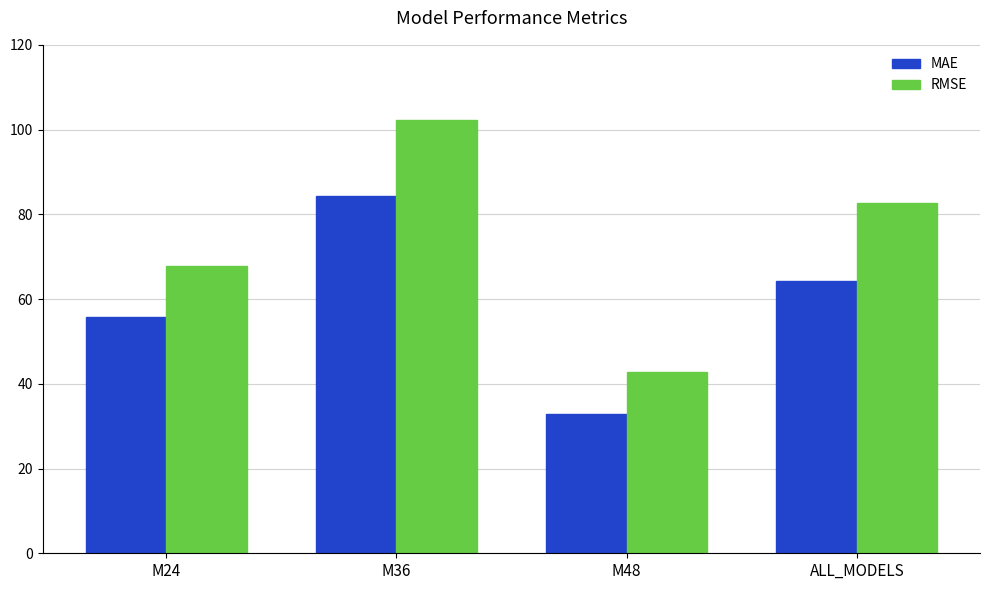

Reading left to right, extract all data points from this chart.

MAE: 55.9	84.2	32.8	64.3
RMSE: 67.8	102.3	42.9	82.7